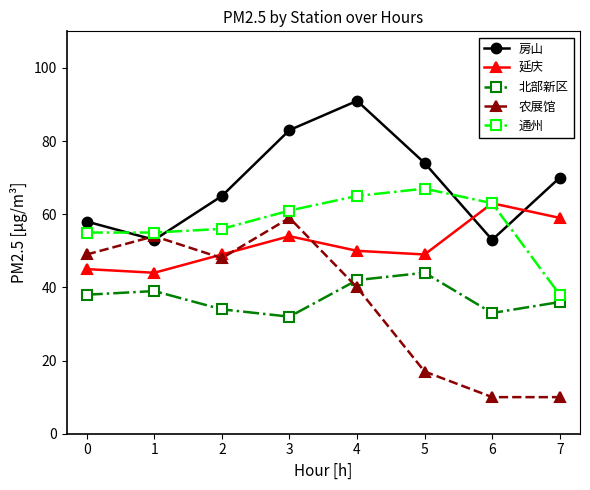

At which label does 北部新区 reach its minimum?

3